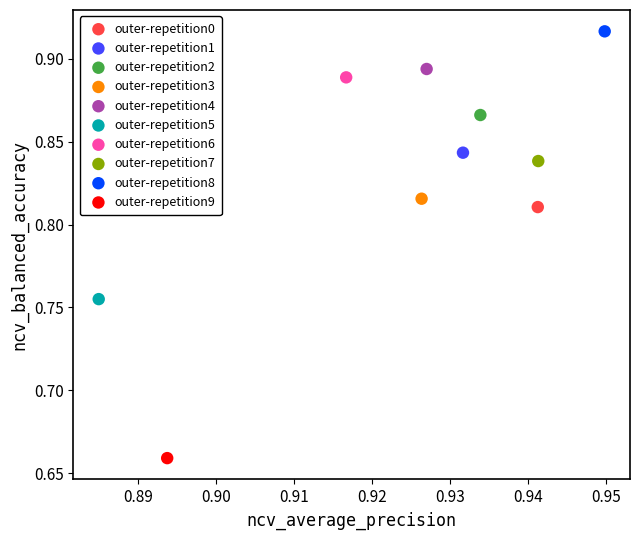

What are all the series names shown in the legend?

outer-repetition0, outer-repetition1, outer-repetition2, outer-repetition3, outer-repetition4, outer-repetition5, outer-repetition6, outer-repetition7, outer-repetition8, outer-repetition9